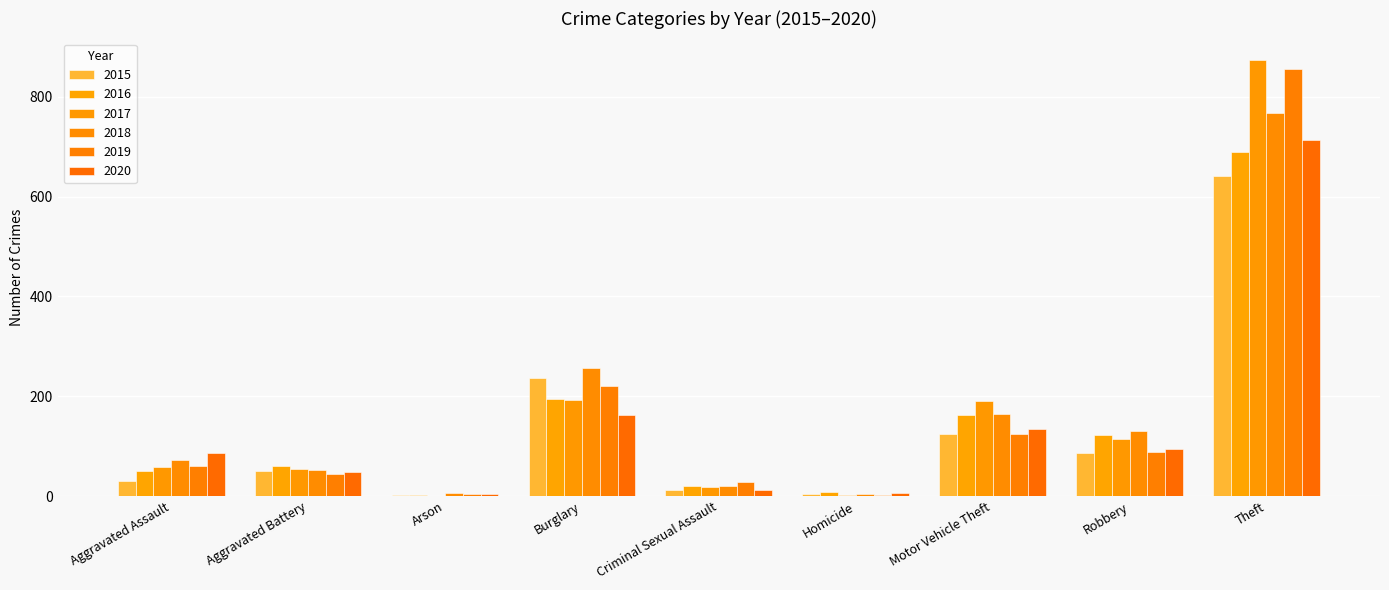

How many series are shown in this chart?

6